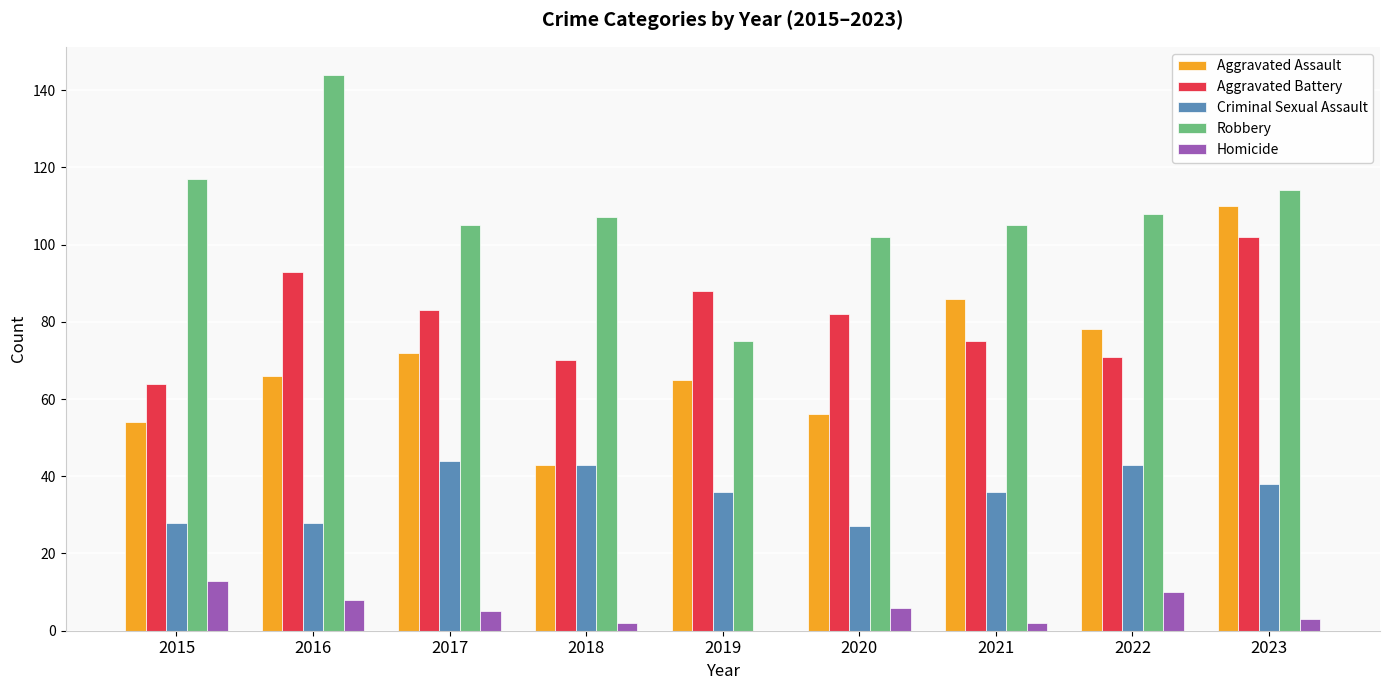

How many positive values does the Homicide series have?

8